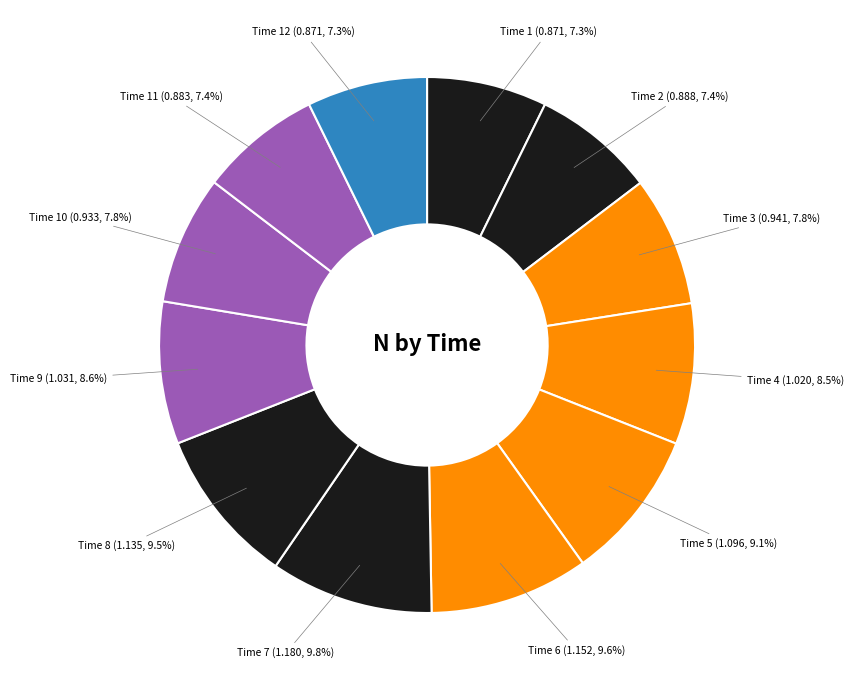

To the nearest percent, what is the average slice percentage?

8%